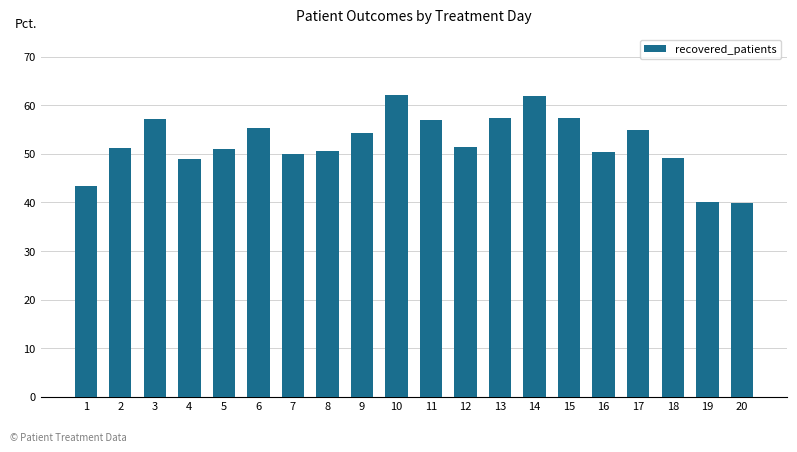

Is it true that the value at 12 is 51.5?

True